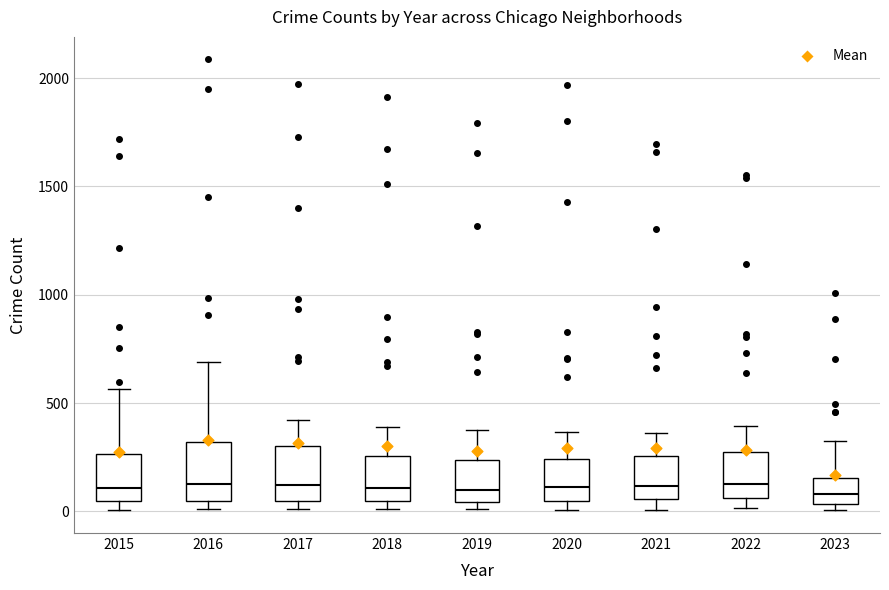

Where does the median line of the box at x = 2023 sit on the y-axis? The values are not printed on the chart, so give them approximately, as read against the axis.

100